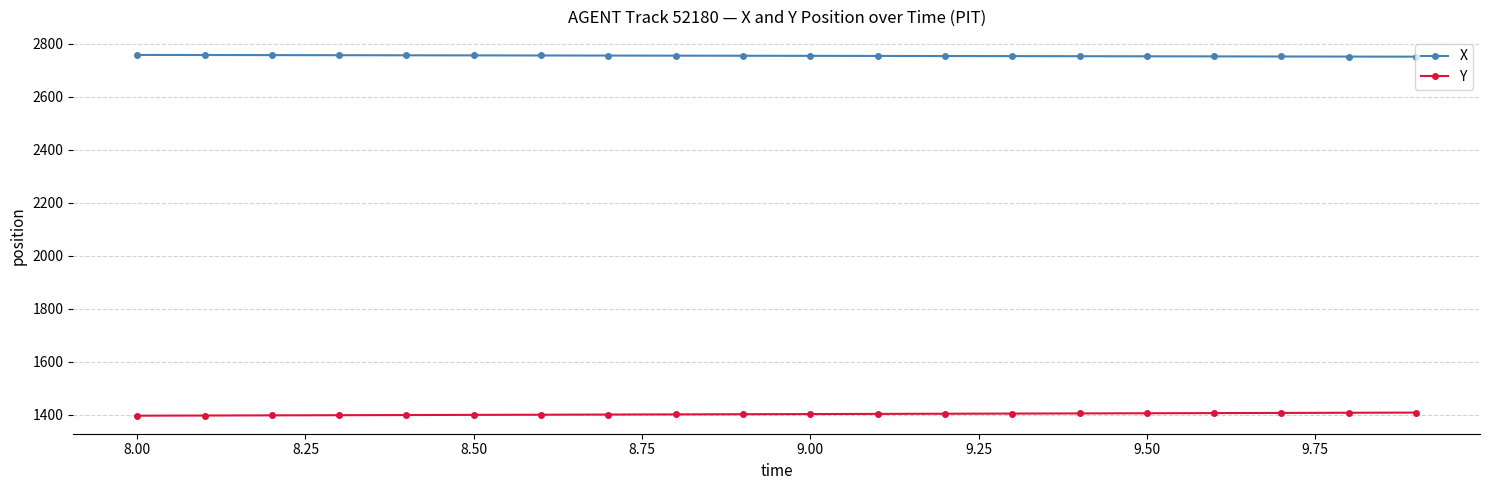

What is the lowest value of the X series?

2750.4